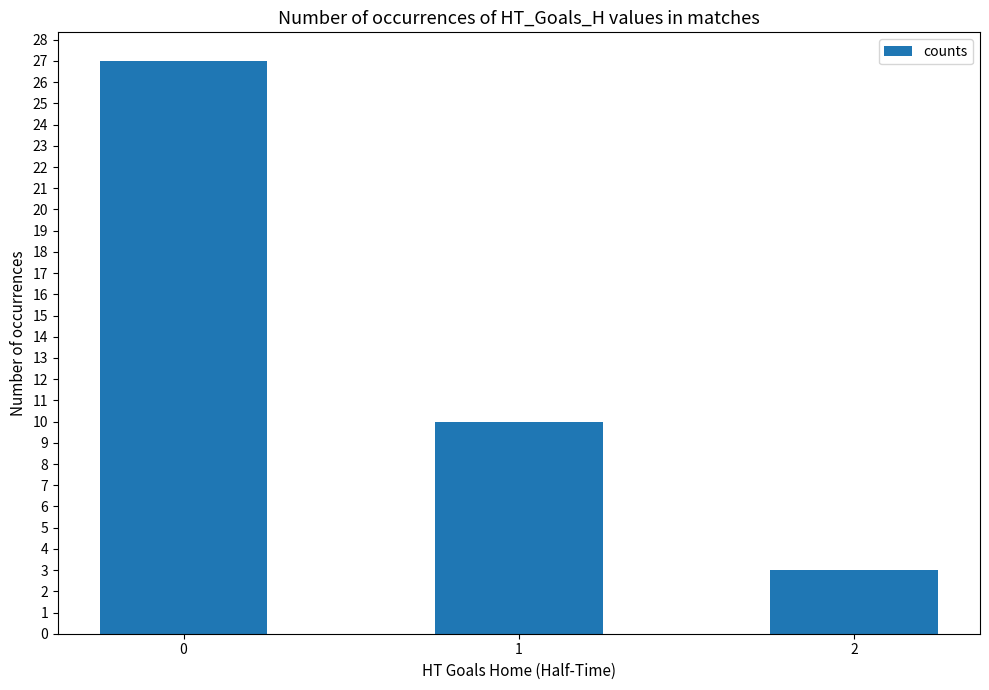

How many values are below 10?

1